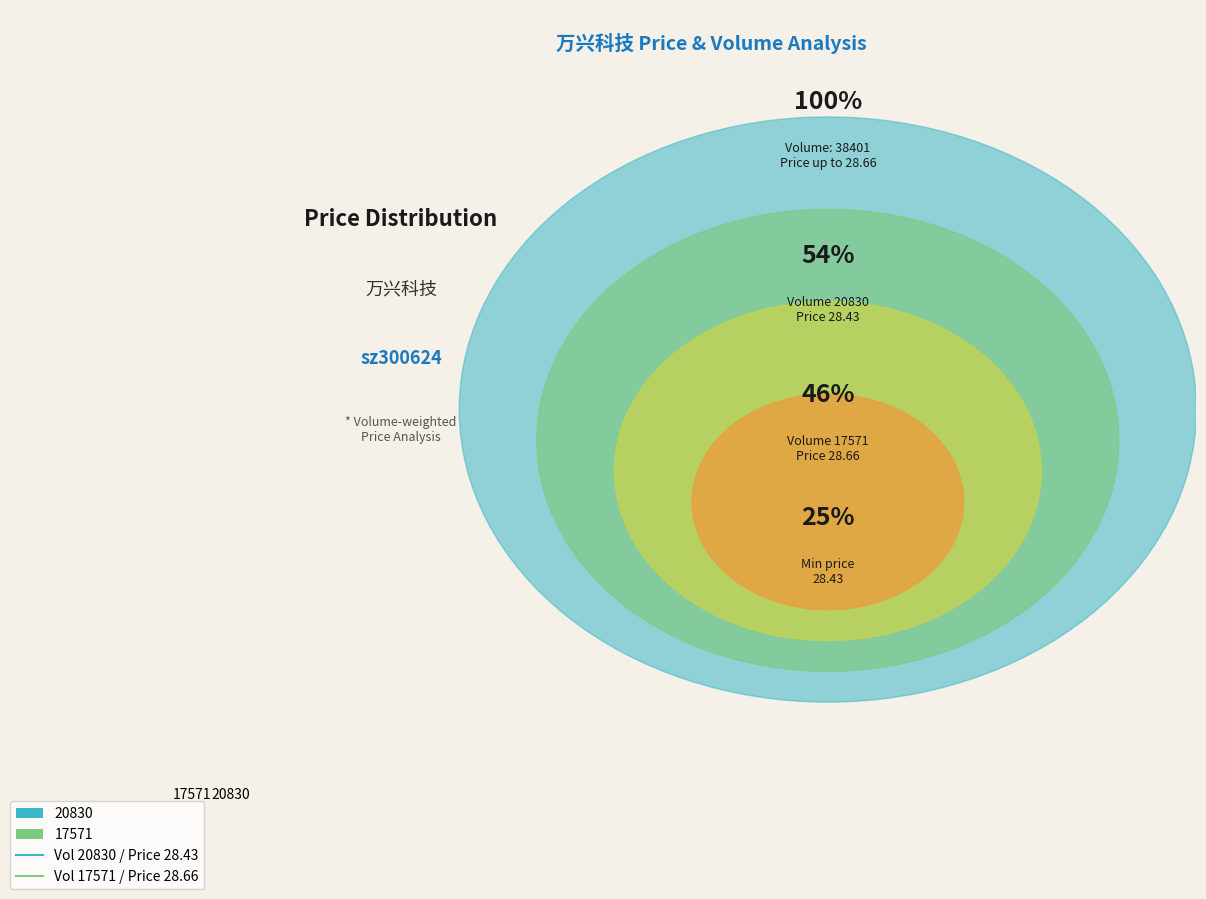

The 20830 slice represents 50% of the pie. True or false?

True